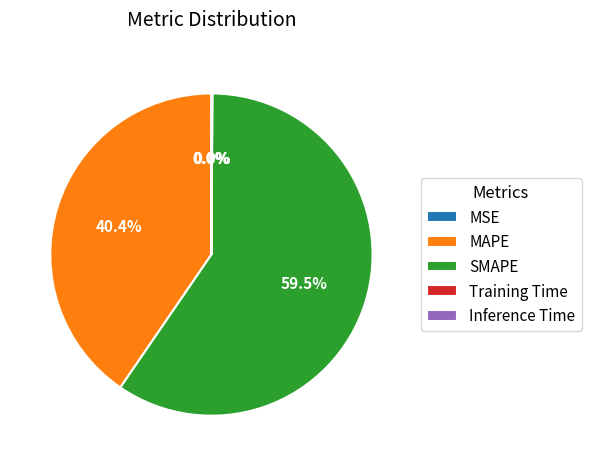

How many slices are in this pie chart?

5